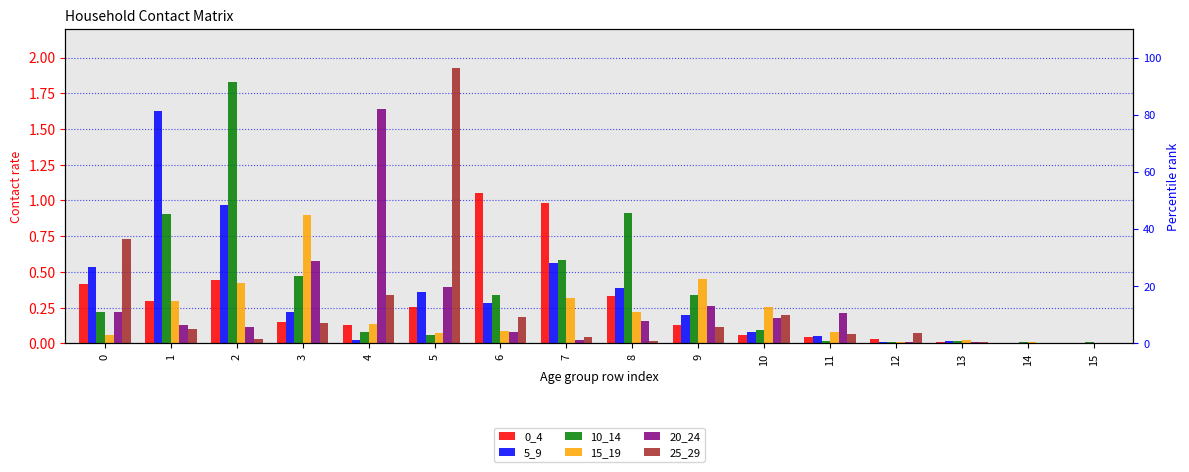

What is the difference between the maximum and minimum values in the 25_29 series?

1.9